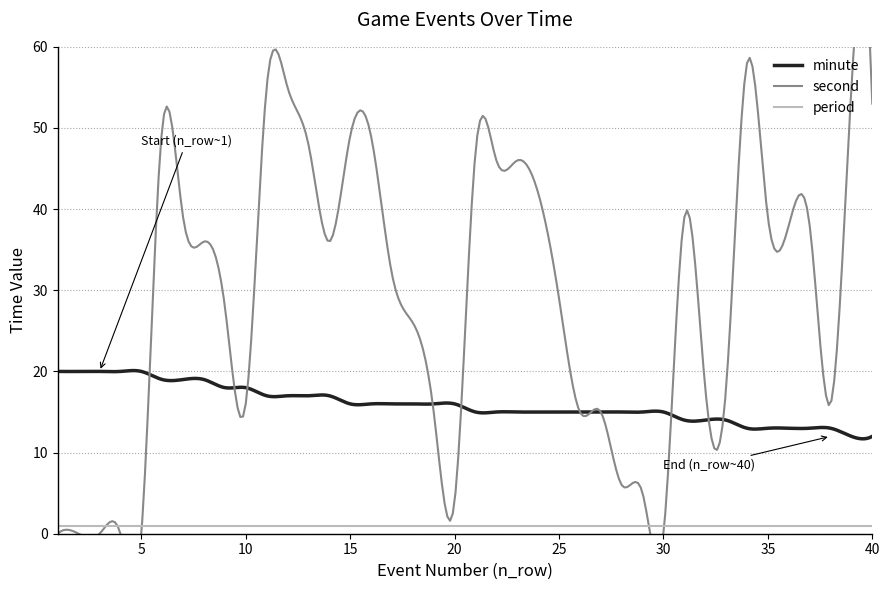

The value of period at 16 is 2. True or false?

False